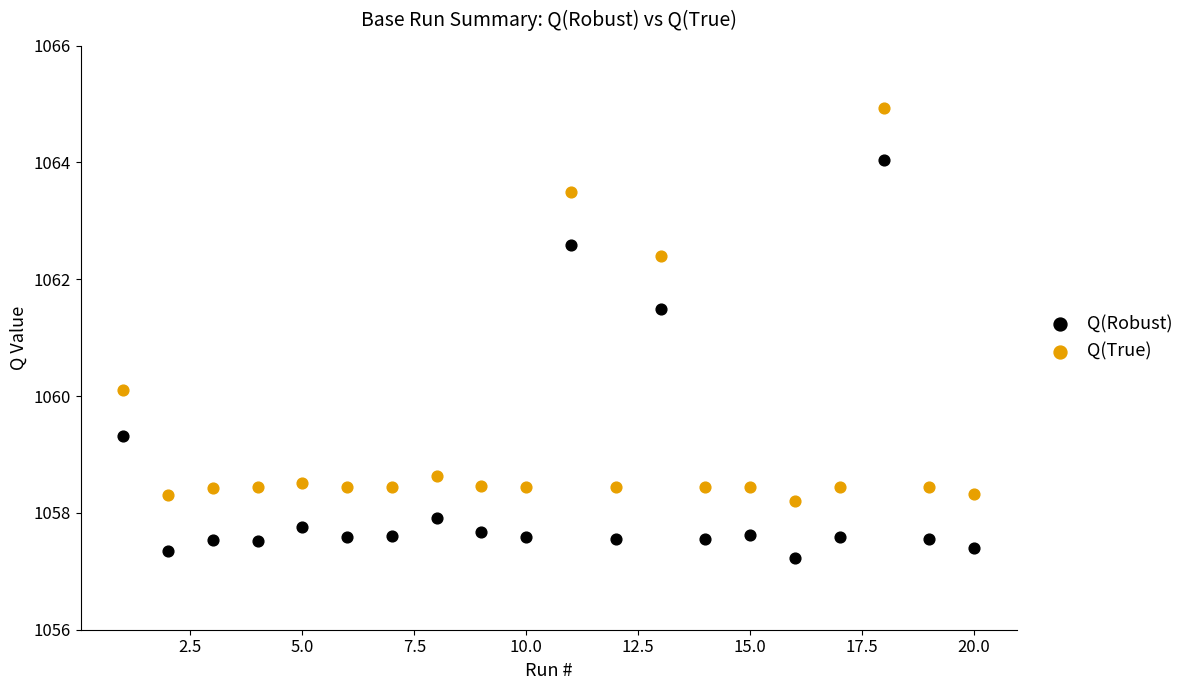

Which series contains the lowest Y value?

Q(Robust)